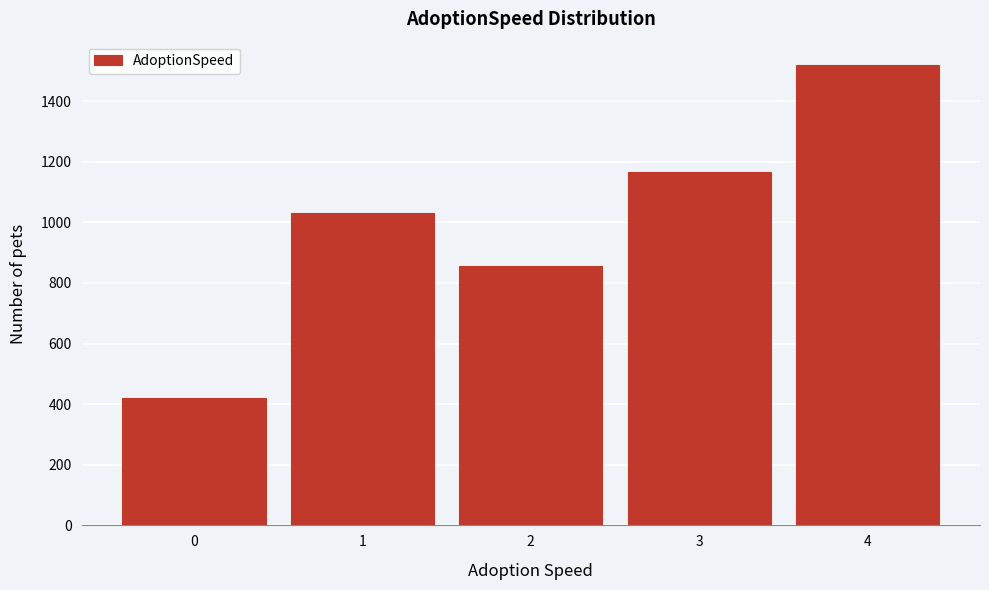

Reading left to right, list all the values displayed in this chart.

419	1032	856	1166	1520